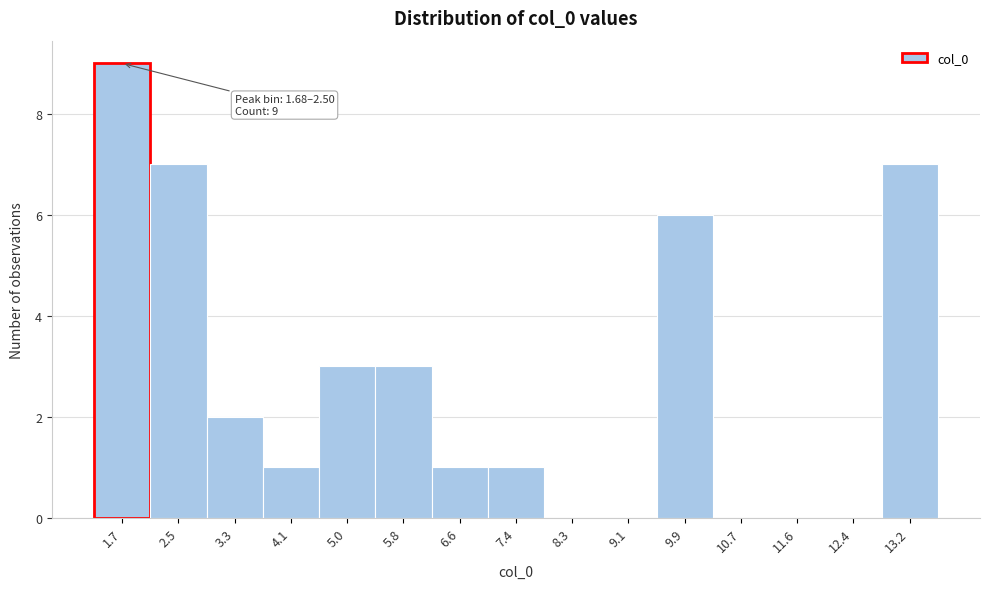

Reading left to right, extract all data points from this chart.

1.7=9	2.5=7	3.3=2	4.1=1	5.0=3	5.8=3	6.6=1	7.4=1	8.3=0	9.1=0	9.9=6	10.7=0	11.6=0	12.4=0	13.2=7